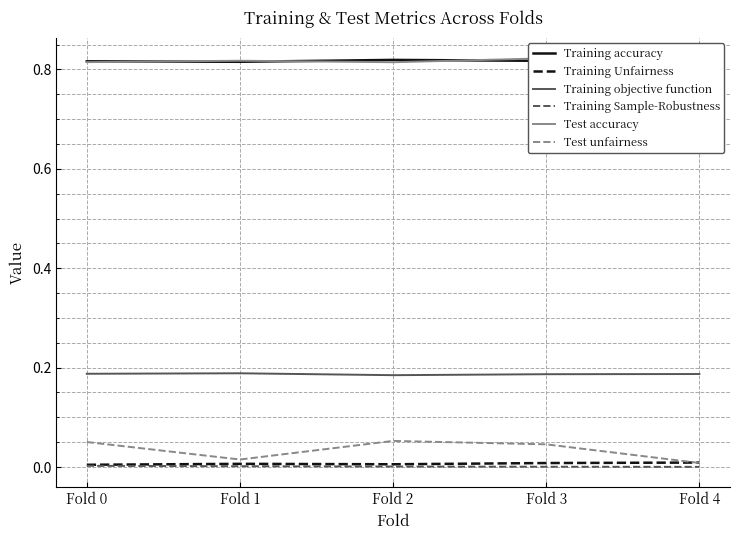

At which category does the chart reach its peak across all series?

Fold 3